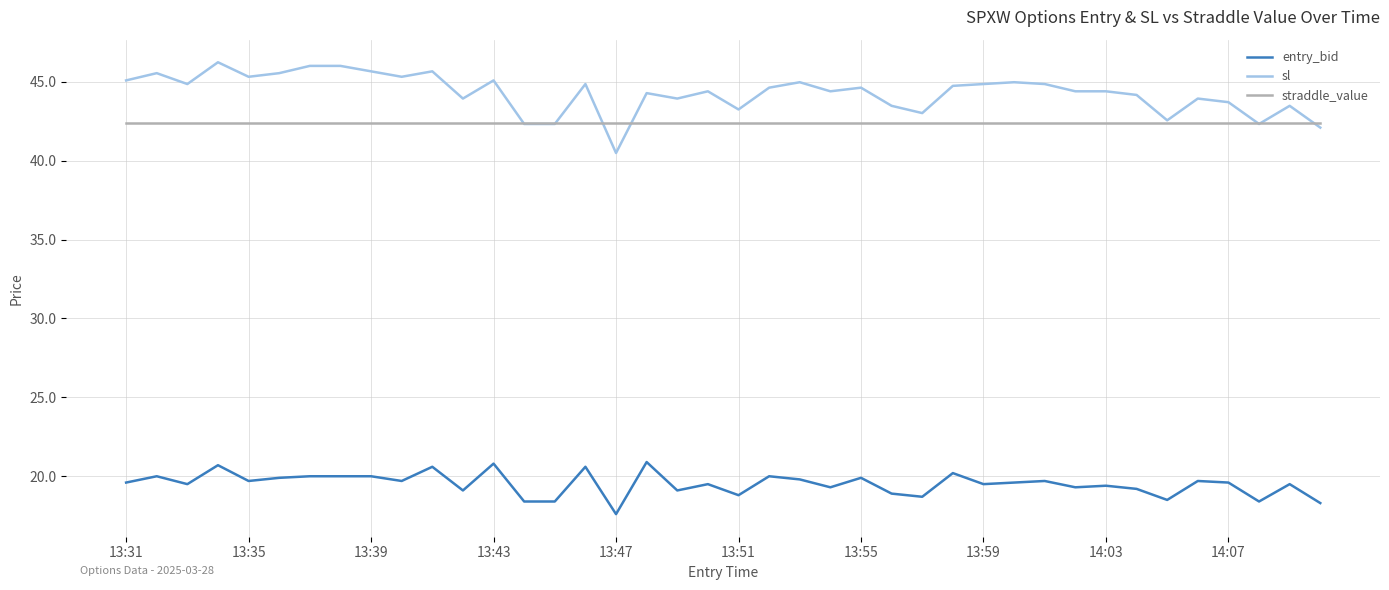

What is the average value of the straddle_value series?

42.4